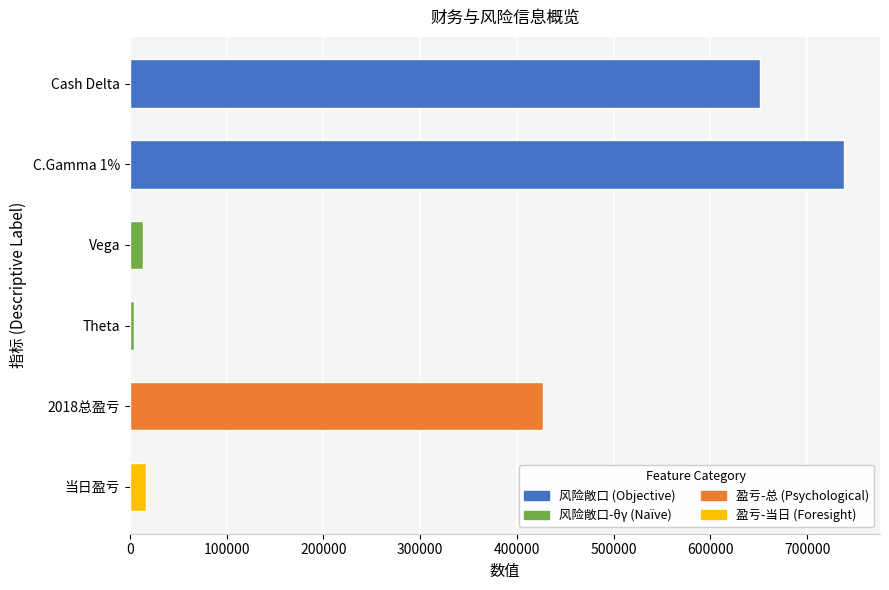

Between 当日盈亏 and Cash Delta, which is larger?

Cash Delta